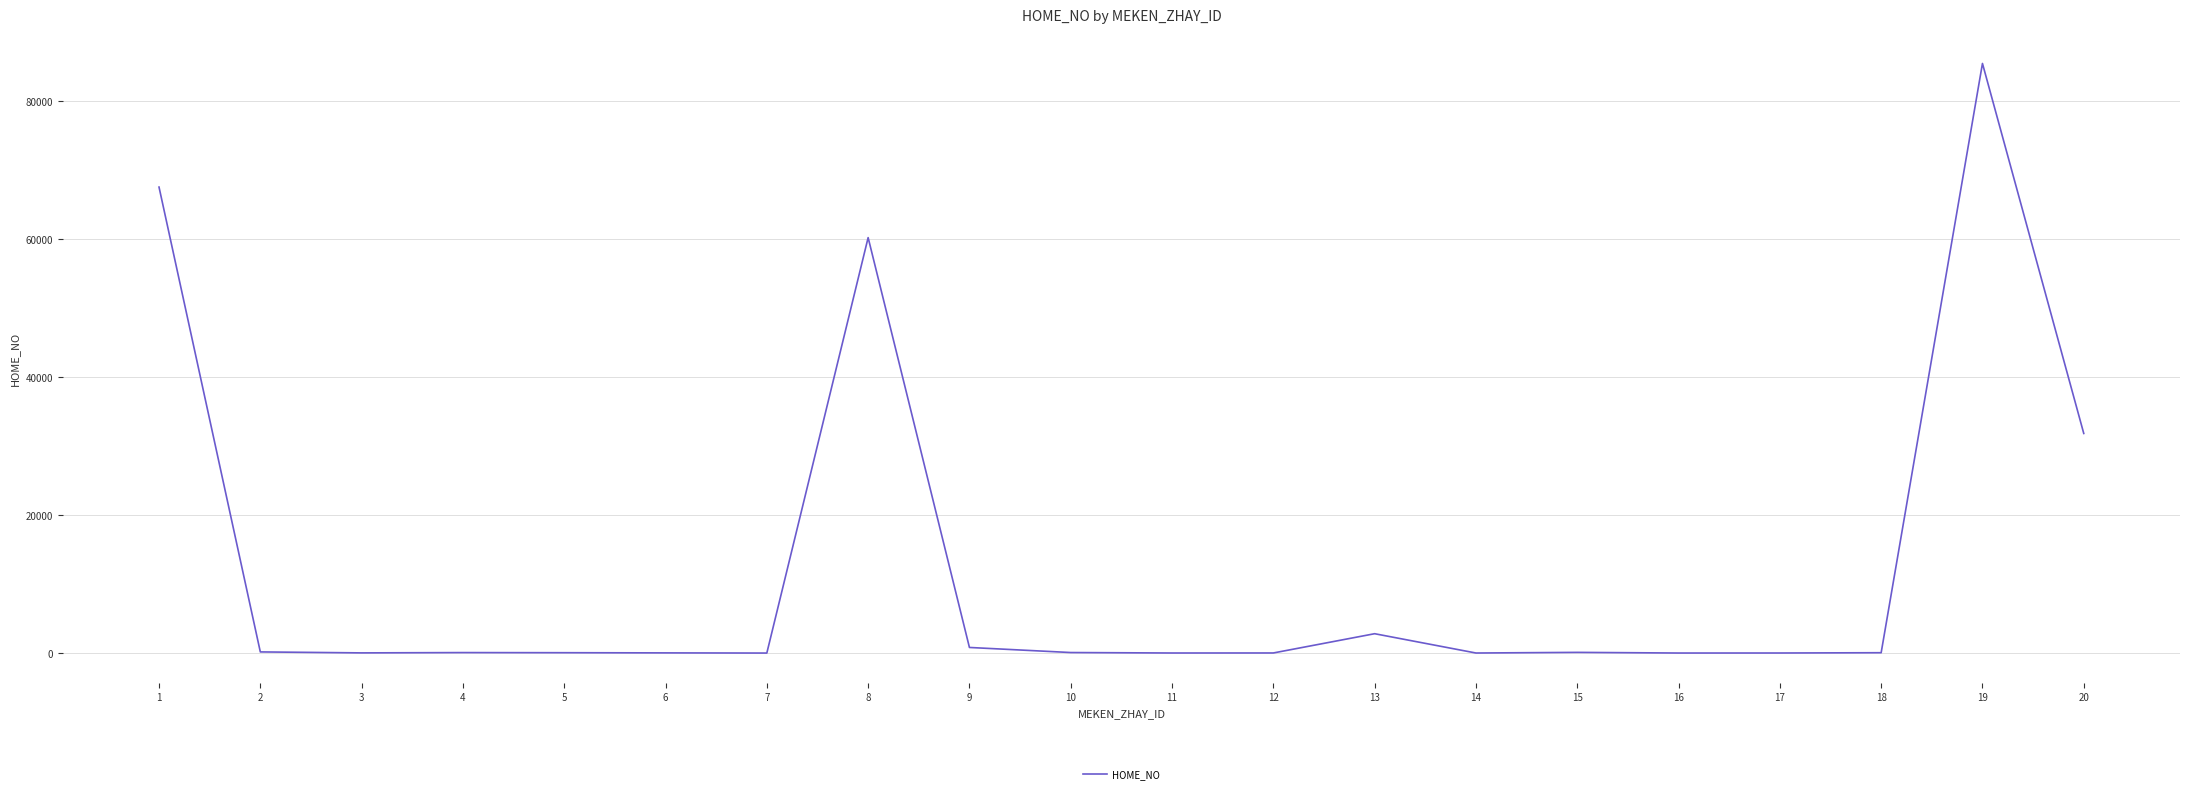

What is the greatest value displayed?

85499